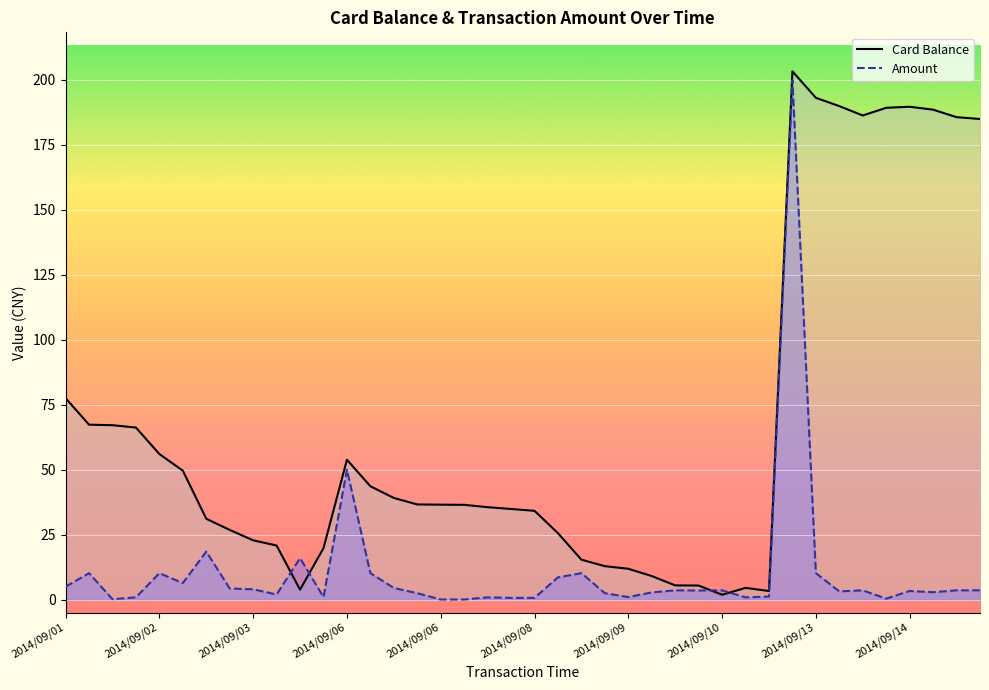

What is the label of the 26th point from the right?

14